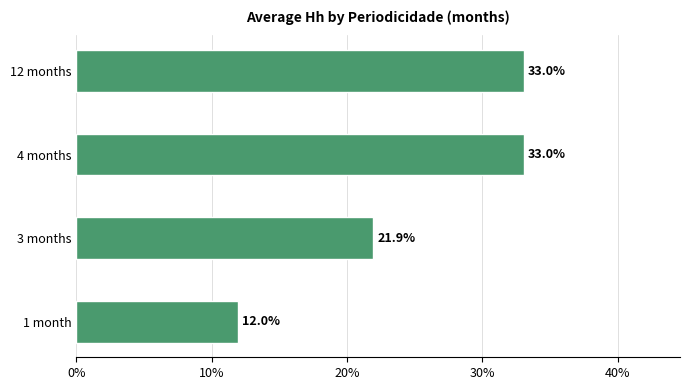

What is the smallest value displayed?

12.0